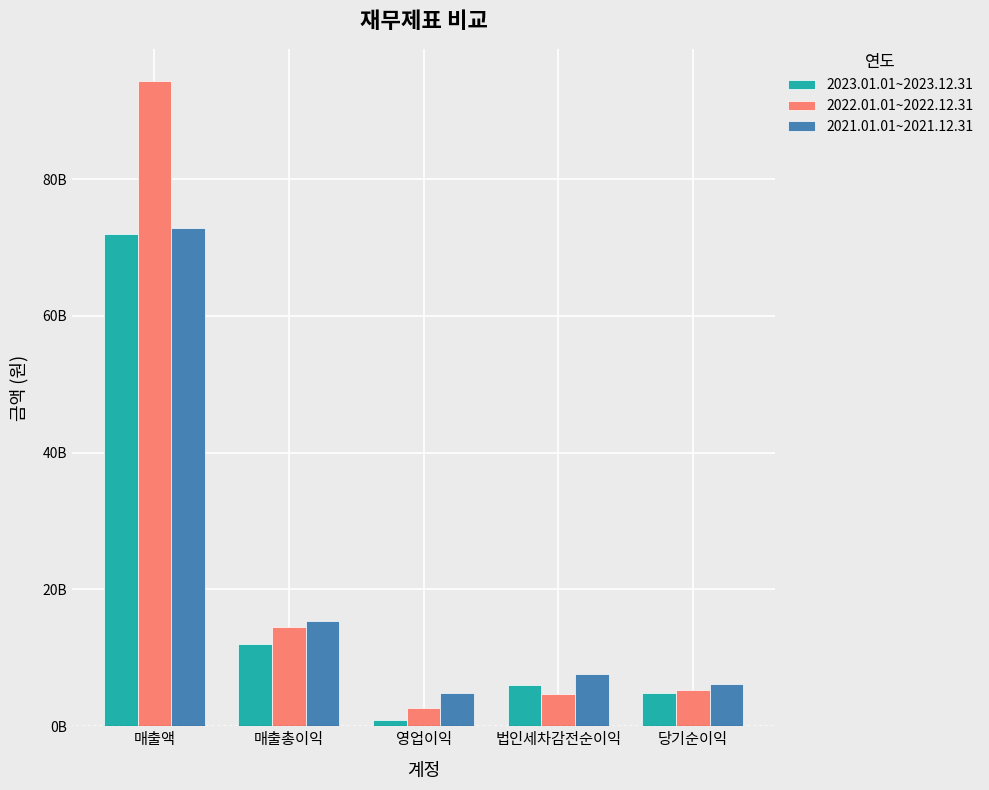

What is the total value across all series at 매출액?

239179167074